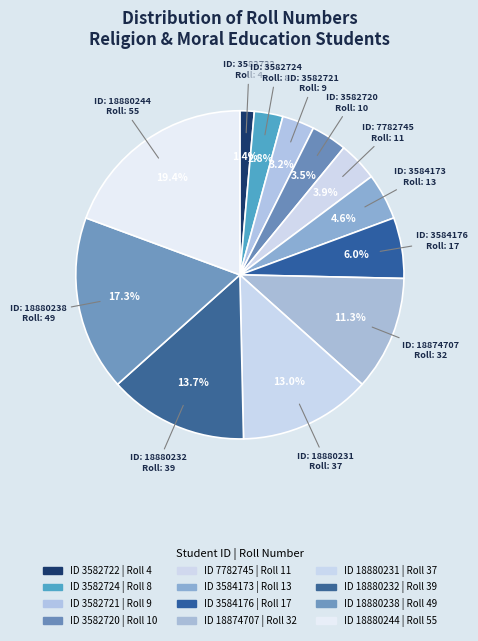

Which slice is the smallest?

3582722